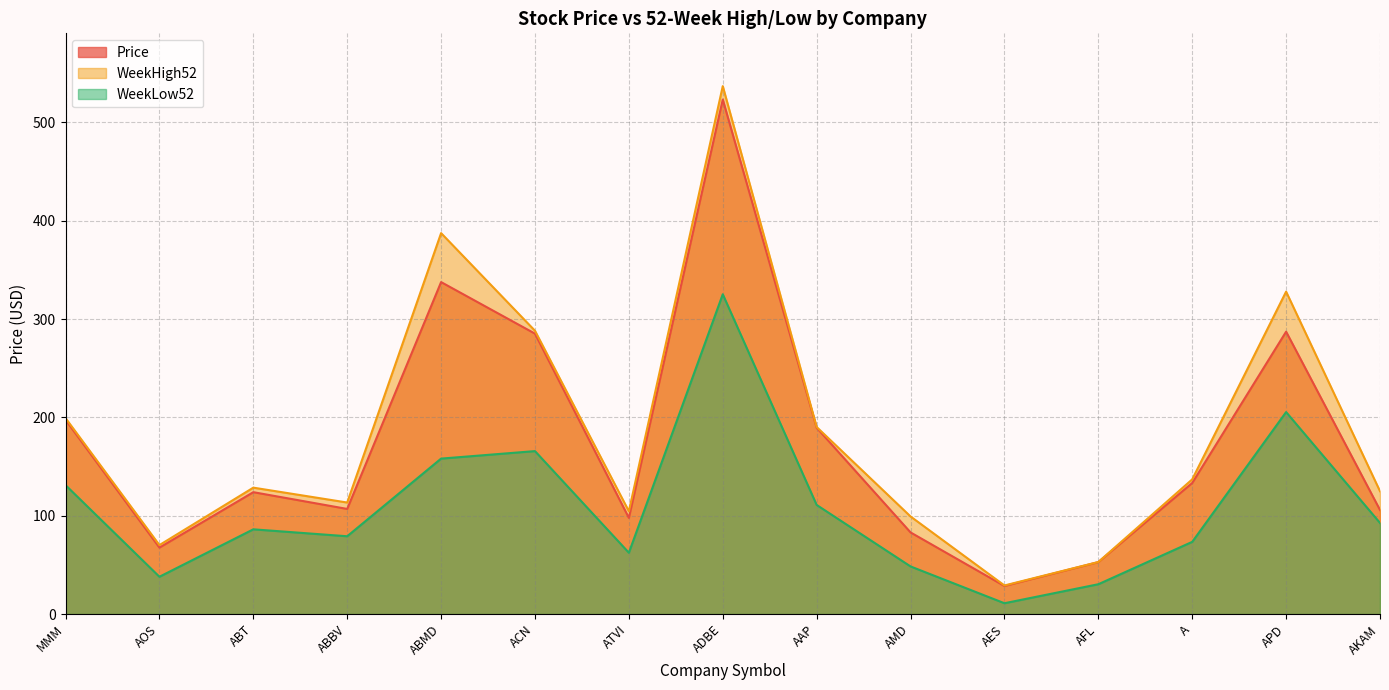

Which category has the lowest value across all series?

AES